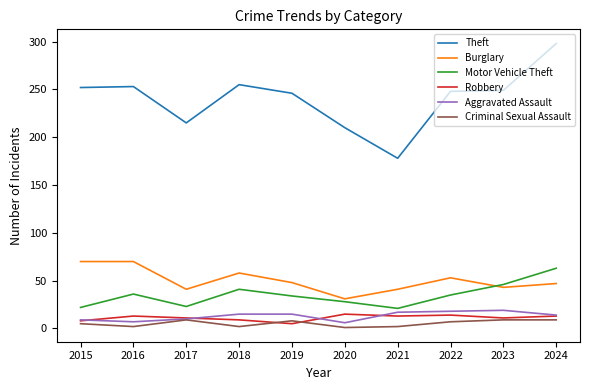

Which series has the largest total across all categories?

Theft